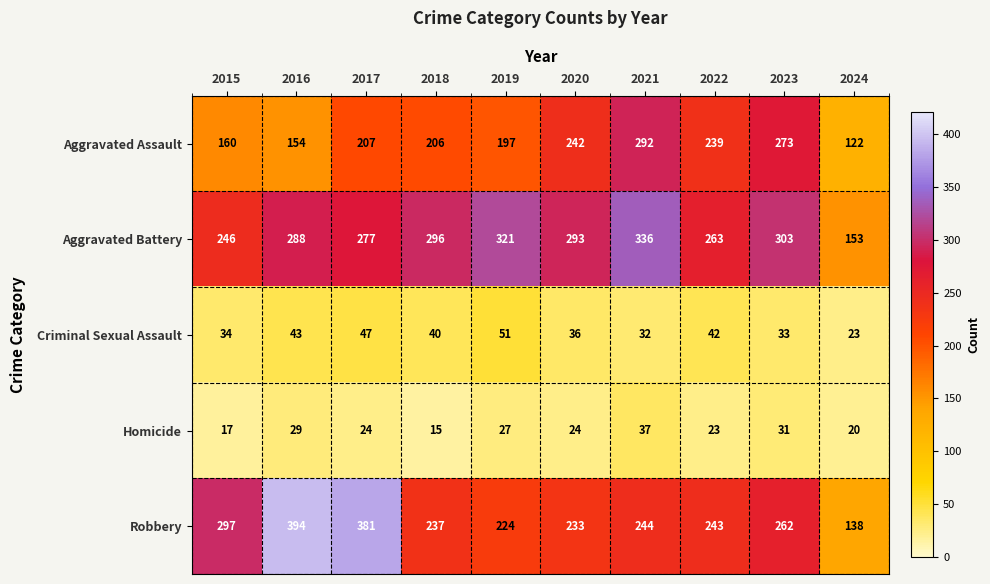

What is the difference between the second highest and minimum values in the Aggravated Assault series?

151